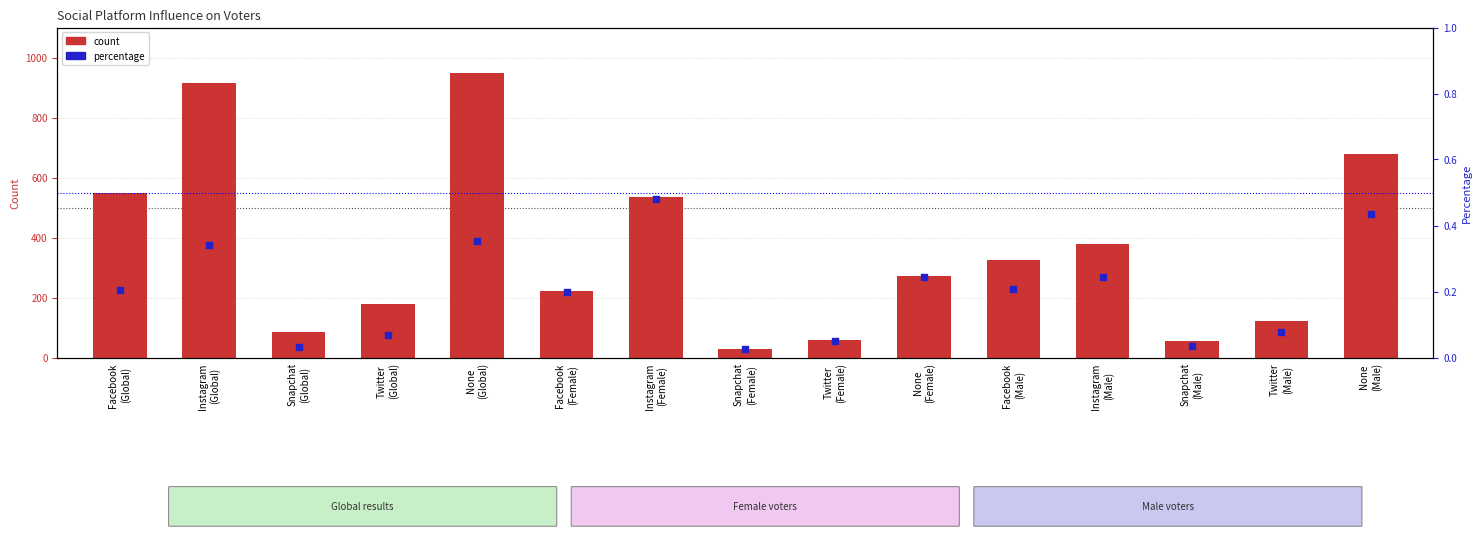

Which series has the largest total across all categories?

count